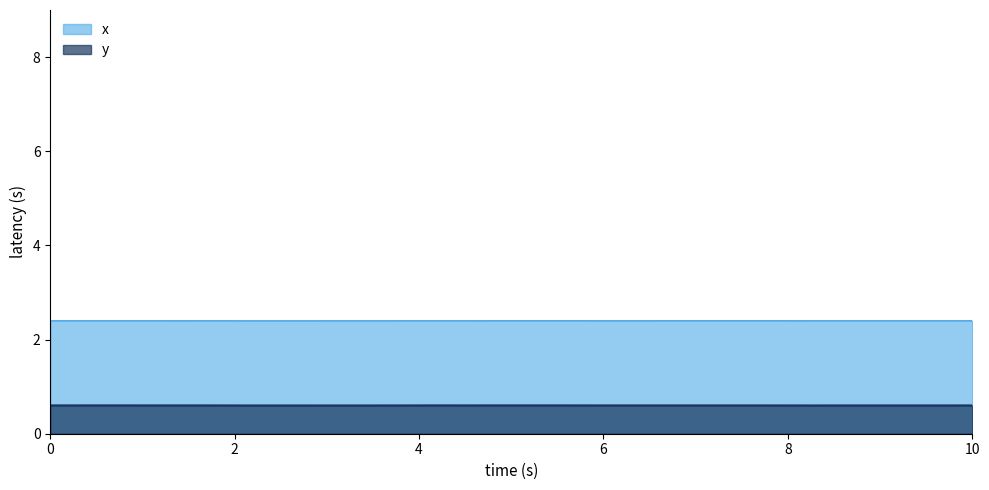

True or false: y has more than 1 interior local peaks.

True